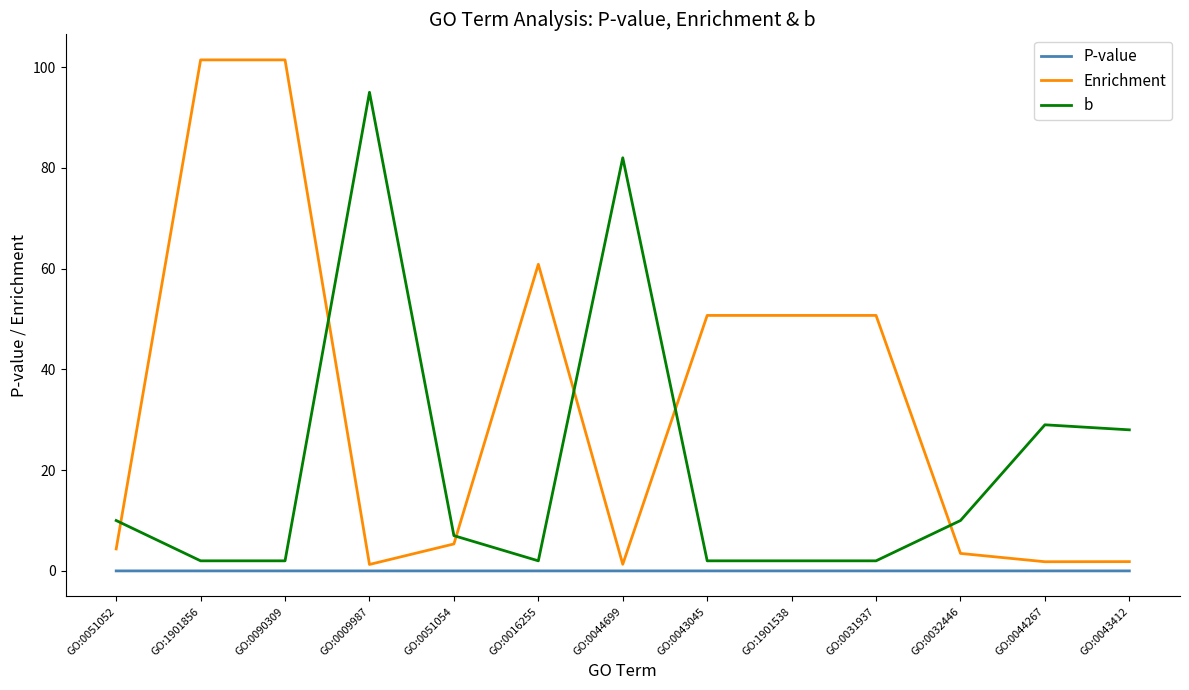

Between GO:0043045 and GO:0032446, which series saw the biggest shift?

Enrichment